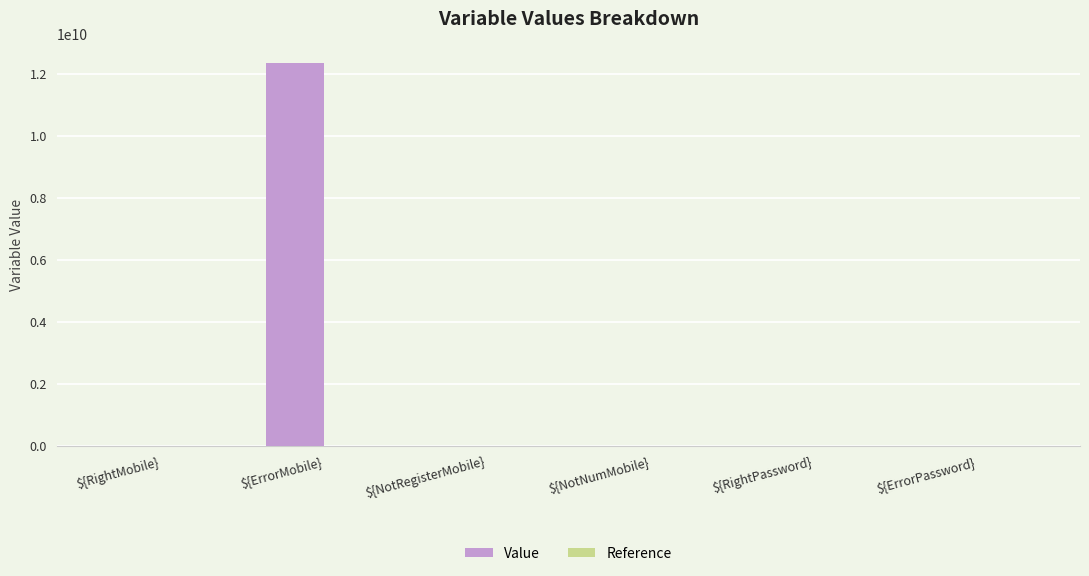

Are the bars grouped side by side (vs. stacked)?

Yes